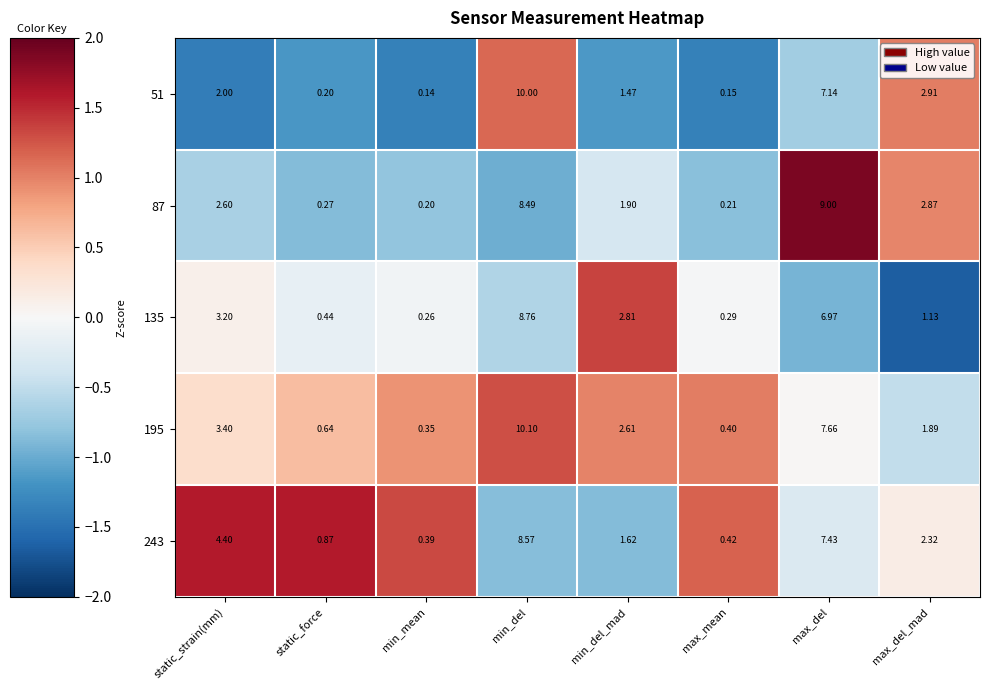

At which category does the chart reach its peak across all series?

min_del